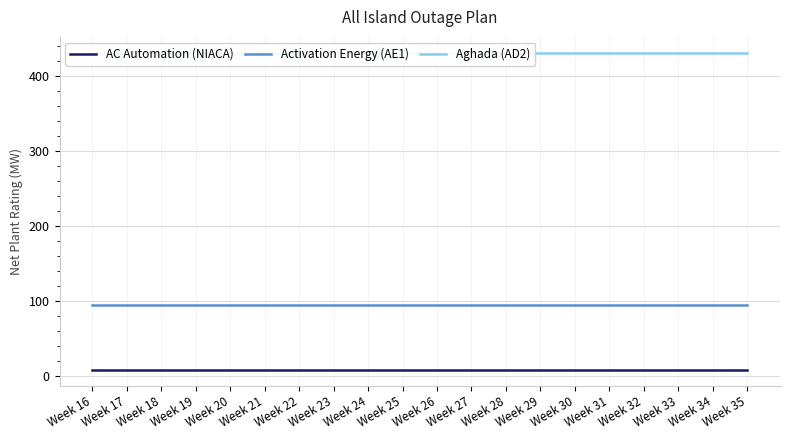

What is the maximum value for Aghada (AD2)?

431